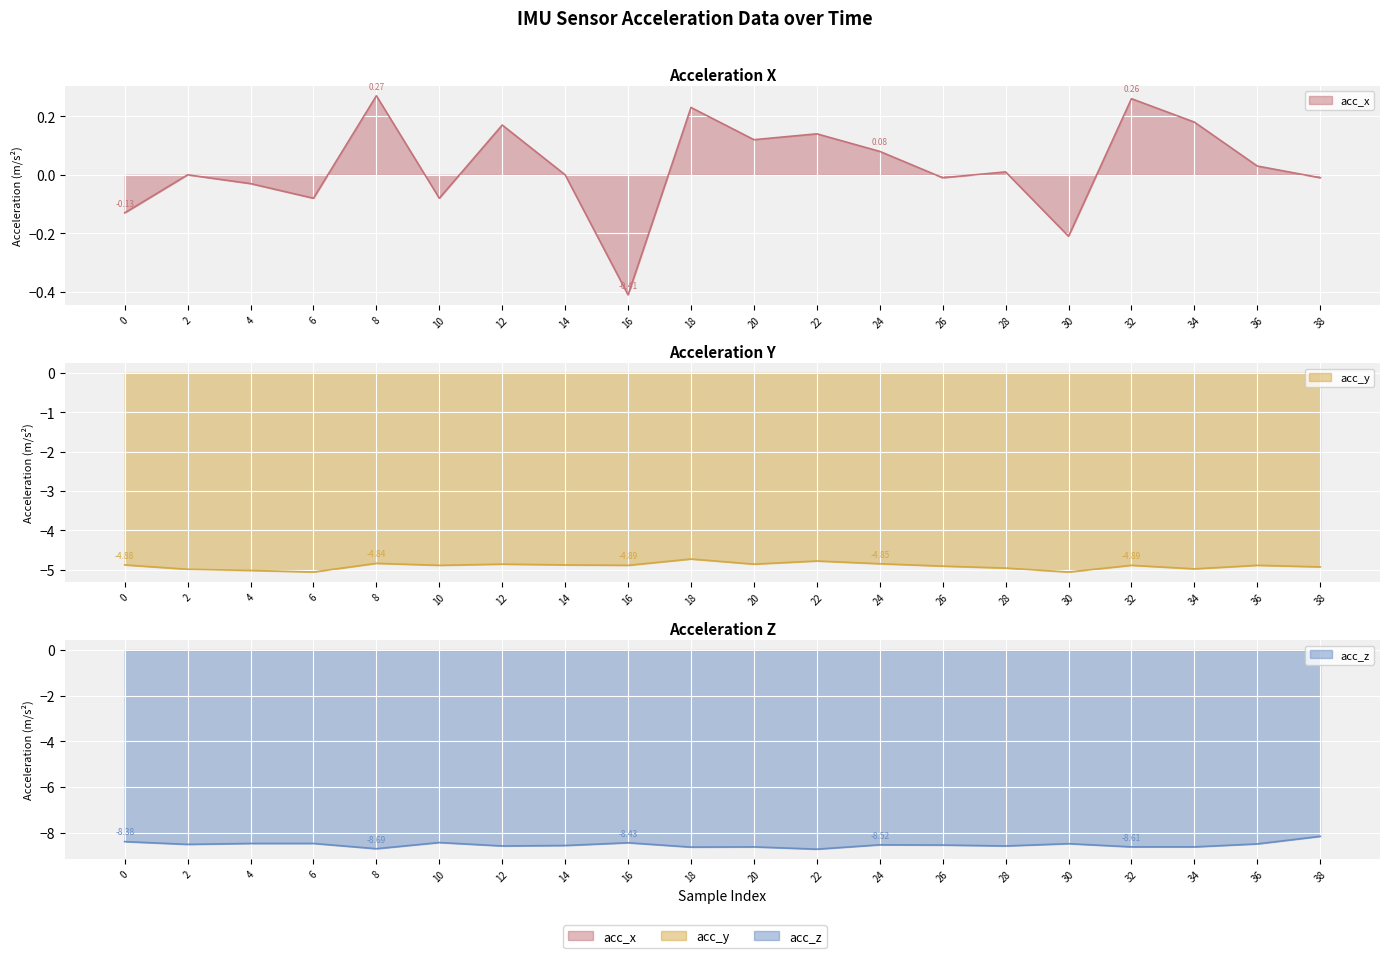

Which series has the widest spread of values?

acc_x